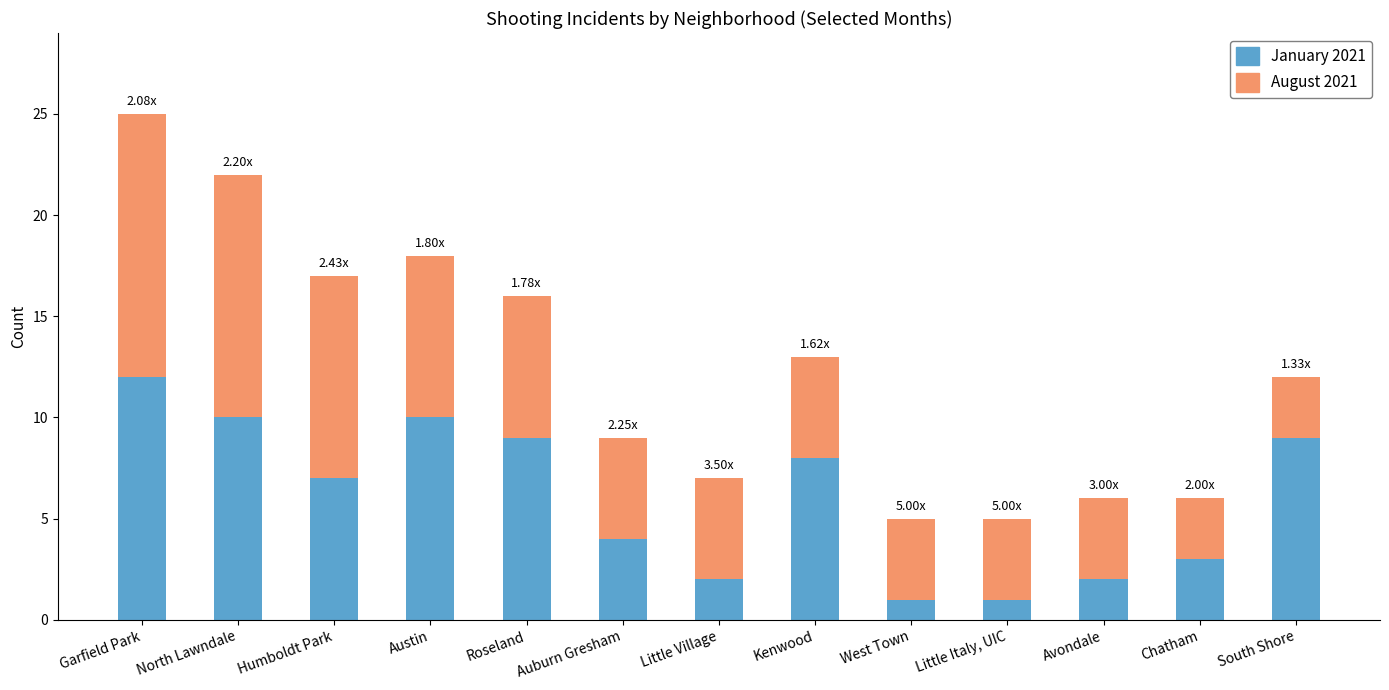

What is the difference between the maximum and minimum values in the January 2021 series?

11